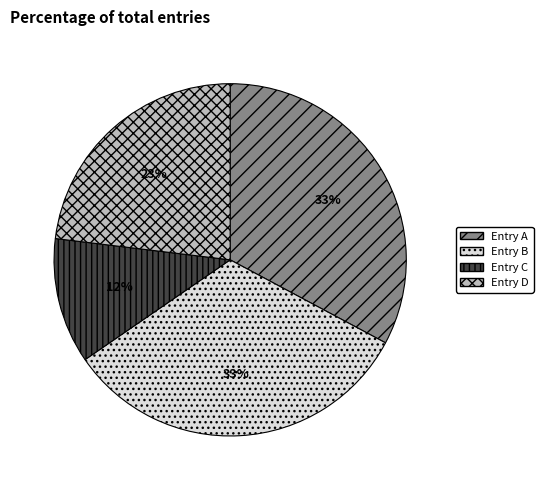

What percentage is the Entry B slice, to the nearest percent?

33%